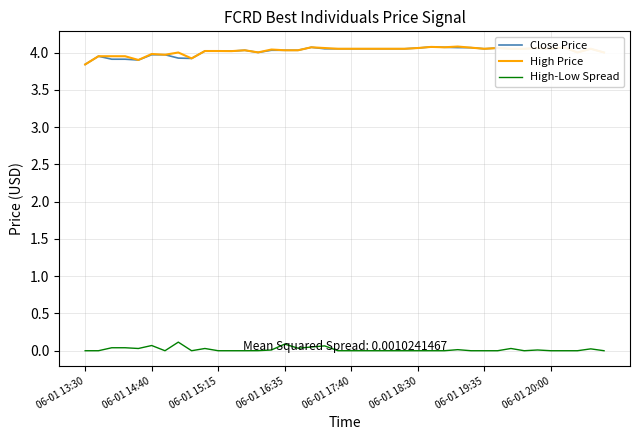

What is the greatest value displayed?

4.1